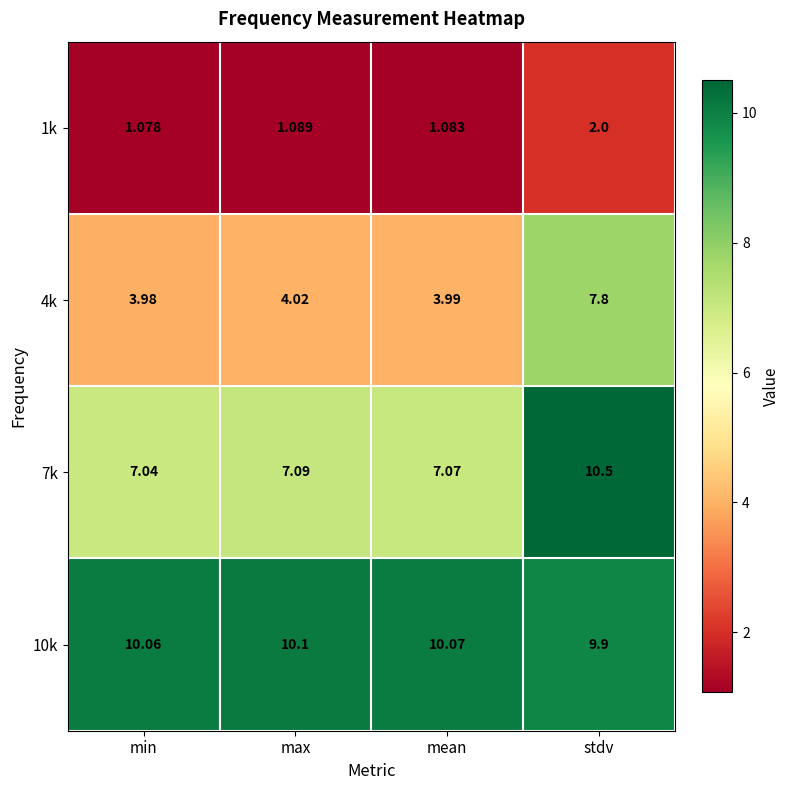

Which series has the widest spread of values?

4k